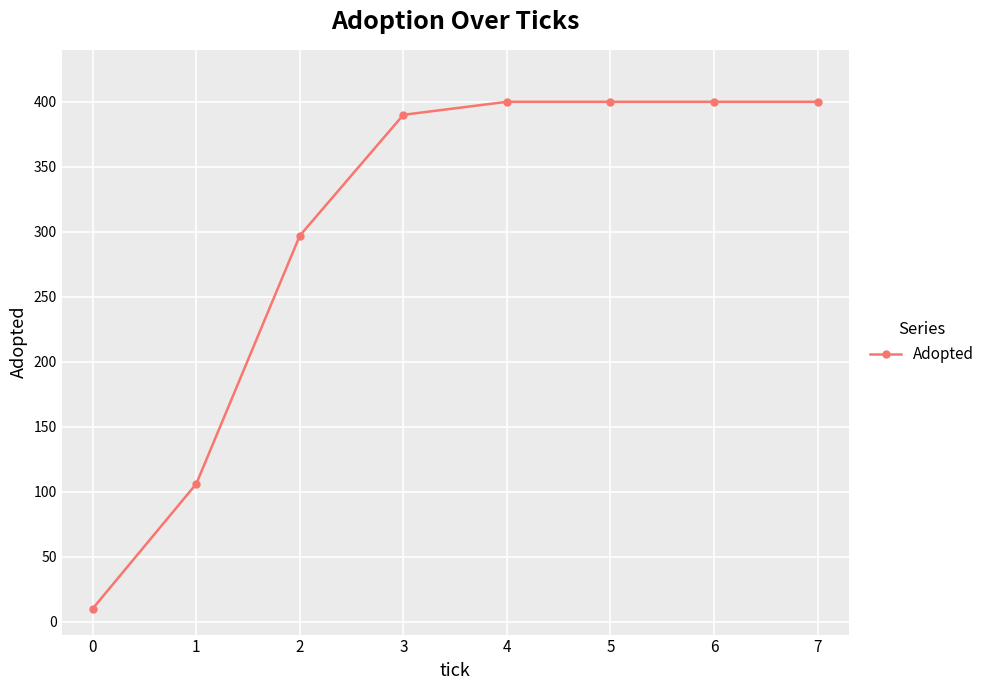

Reading left to right, what are all the values shown in this chart?

0=10	1=106	2=297	3=390	4=400	5=400	6=400	7=400